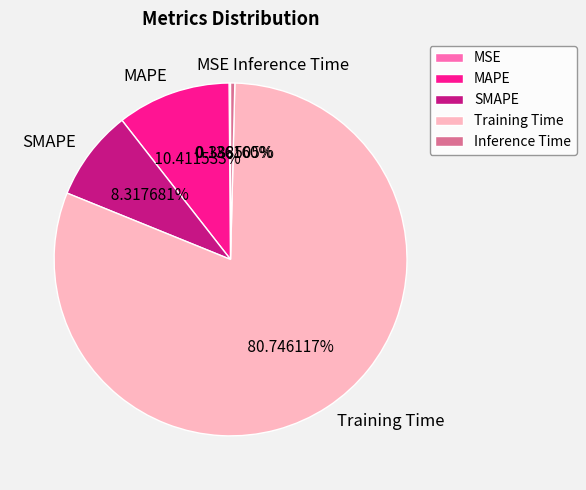

Which has a higher value, MAPE or Training Time?

Training Time